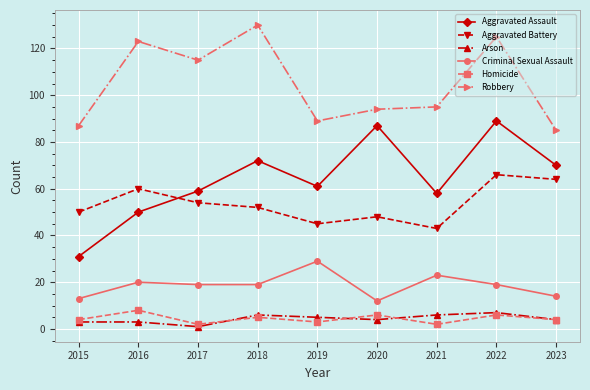

What is the sum of all Robbery values?

943